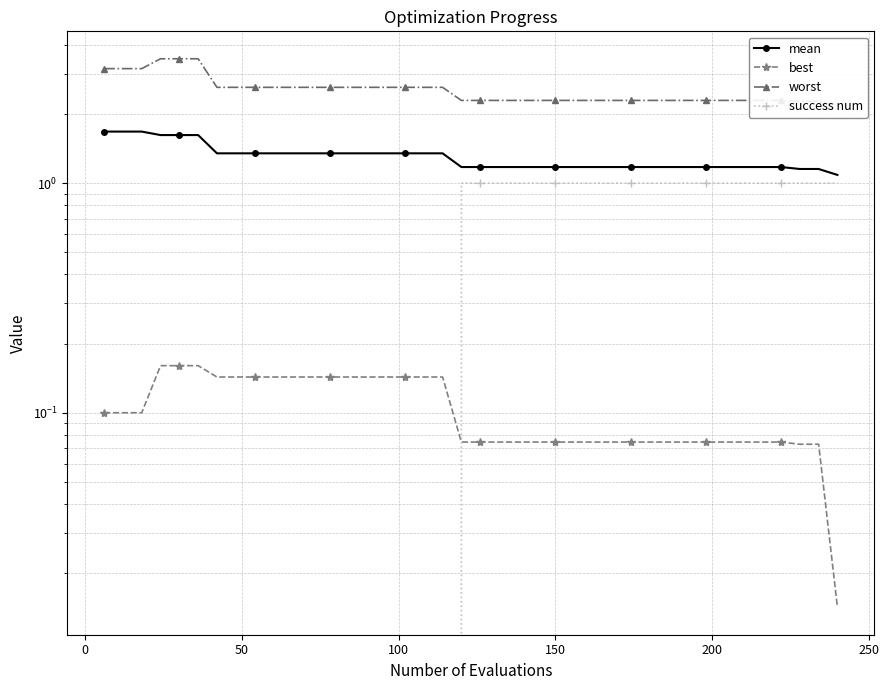

What is the lowest value of the mean series?

1.1